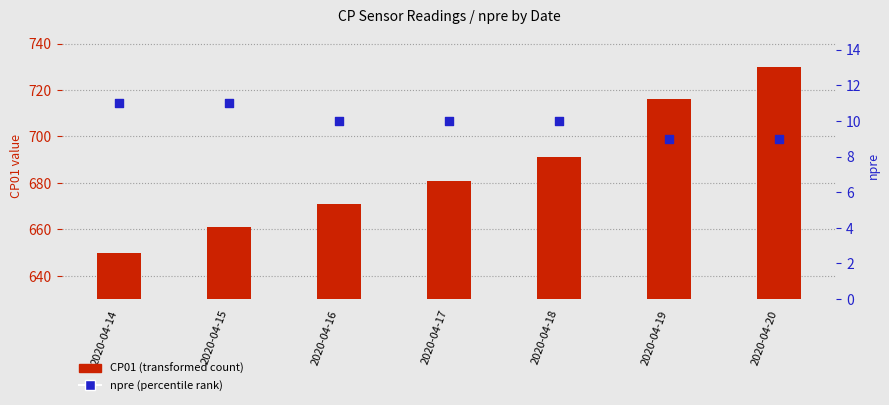

At how many categories does at least one series exceed 517?

7